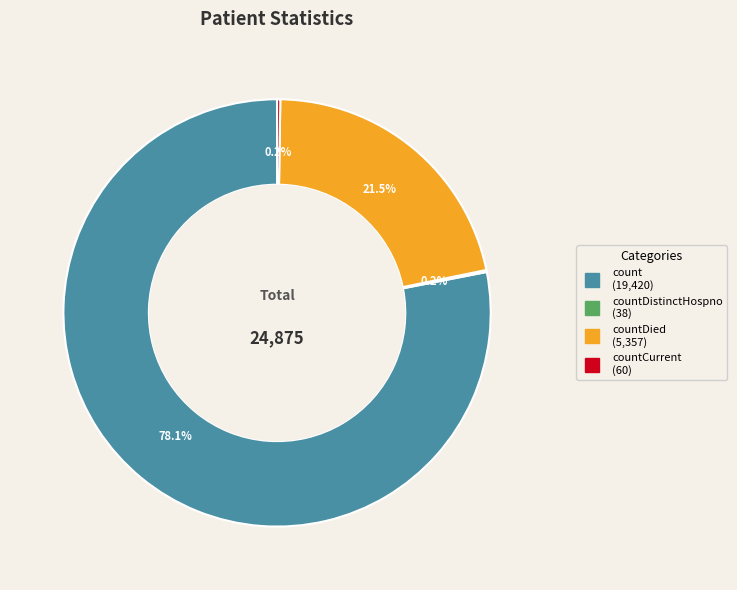

Is there a majority slice in this chart?

Yes